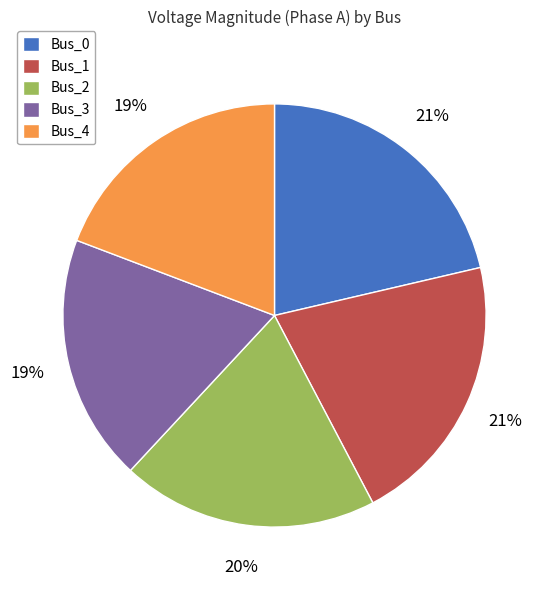

How many segments does this pie chart have?

5